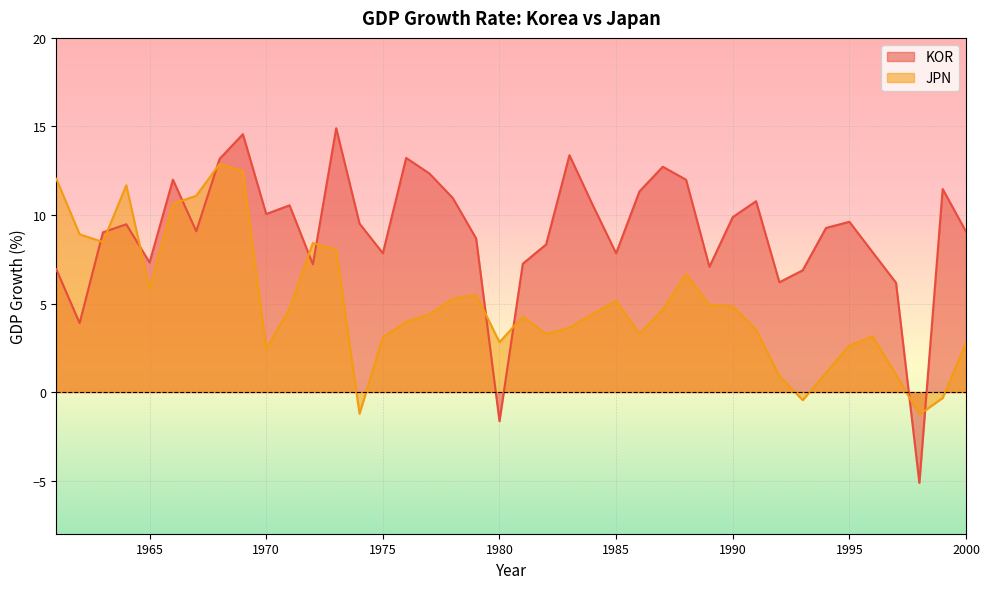

How many intersections are there between JPN and KOR?

11